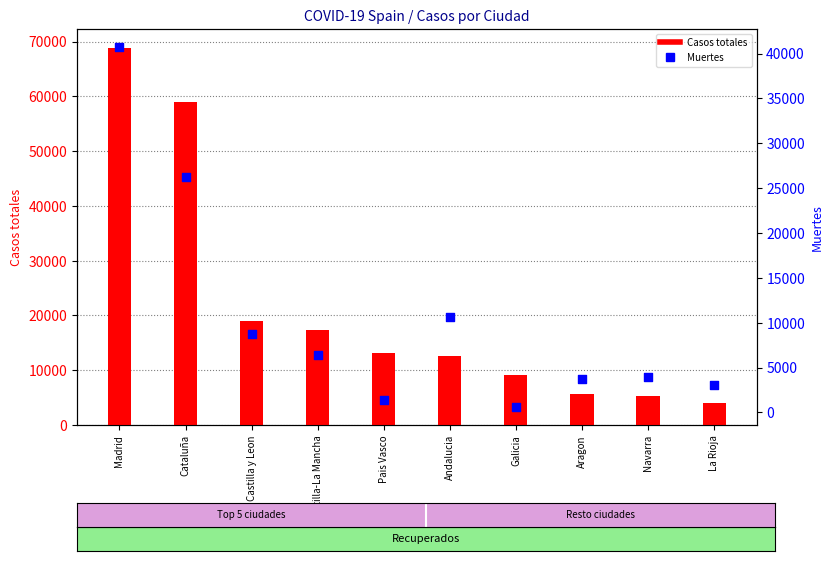

At which category is the sum across all series the highest?

Madrid